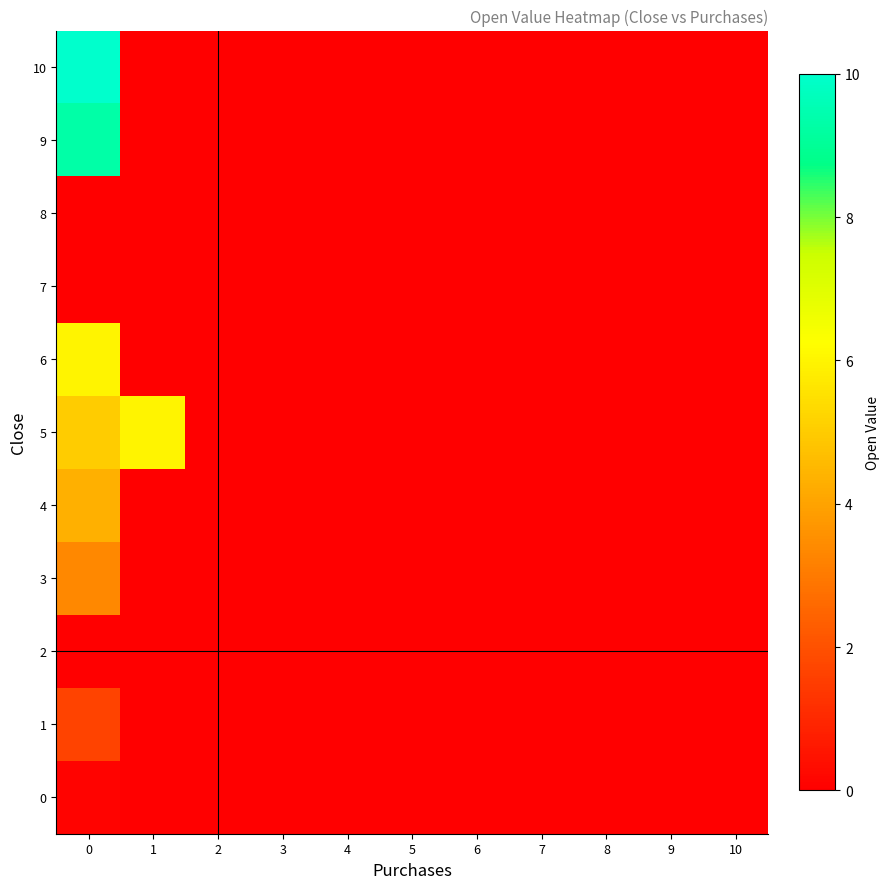

At which category does the chart reach its minimum across all series?

1